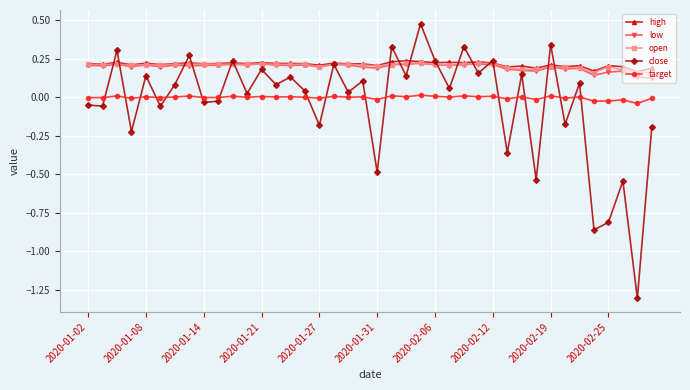

True or false: high has more than 2 points higher than both neighbors.

True